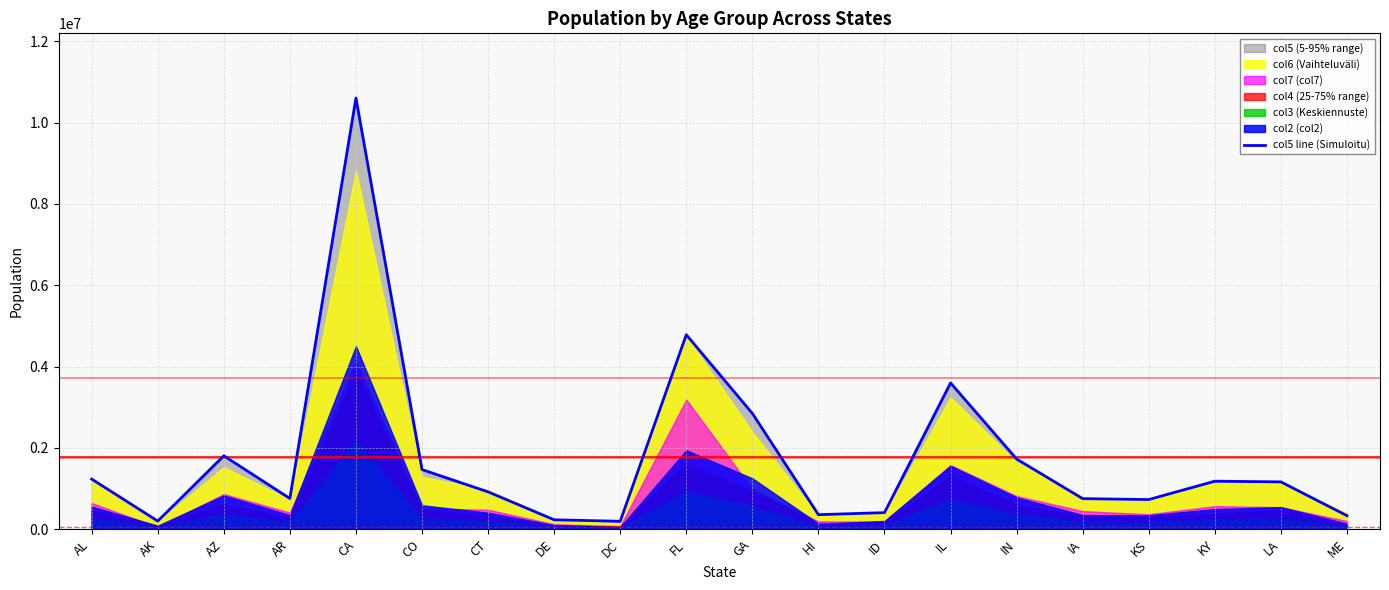

Where does the data first go above 1162463?

AL